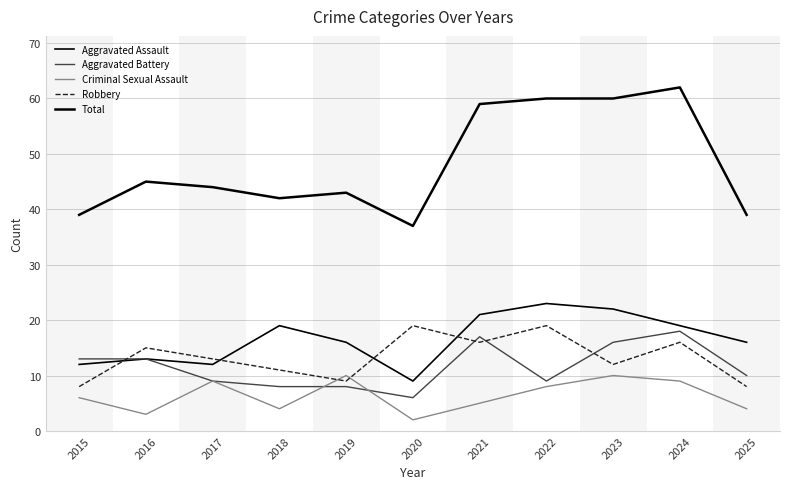

How many lines are shown in the chart?

5